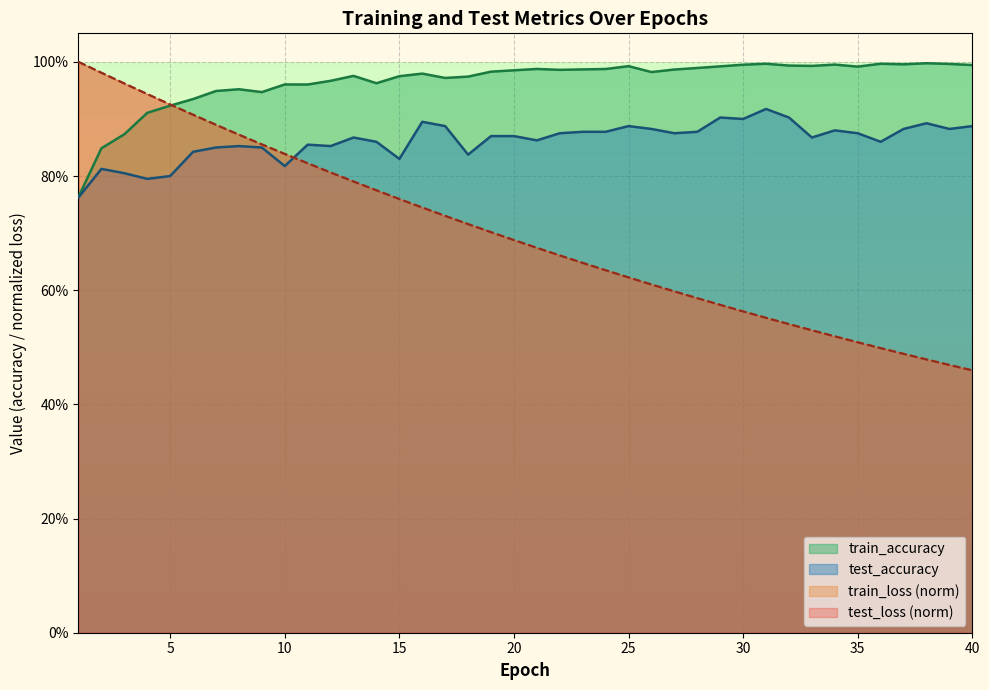

What is the sum of all train_loss values?

27.9